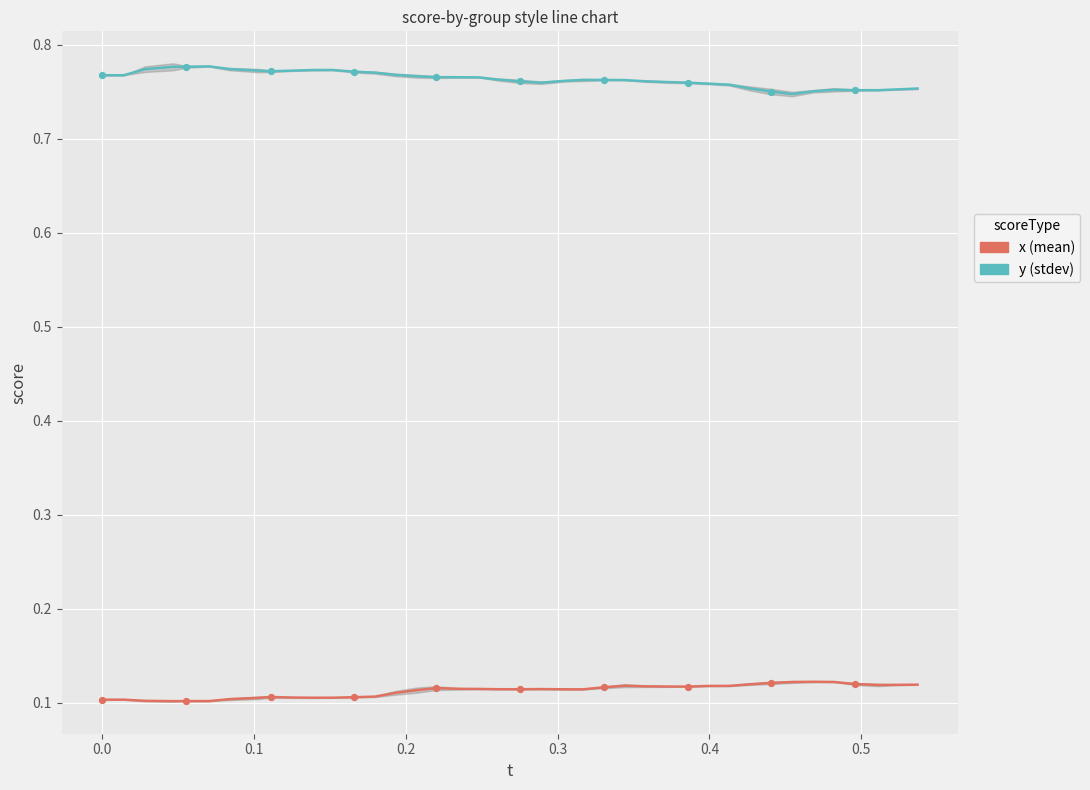

Which series has the widest spread of Y values?

y (stdev-style)